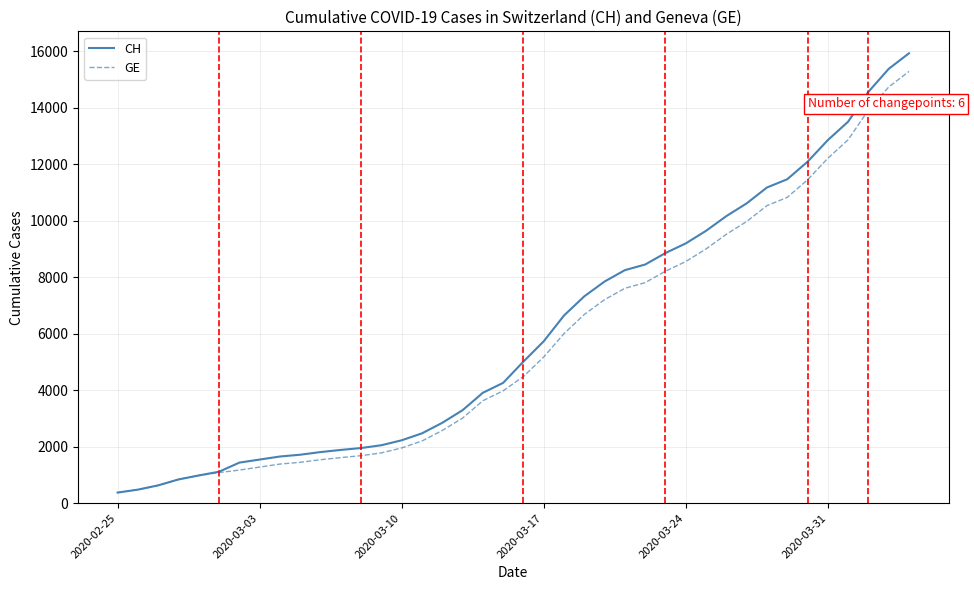

Which series has the largest range (max minus min)?

CH